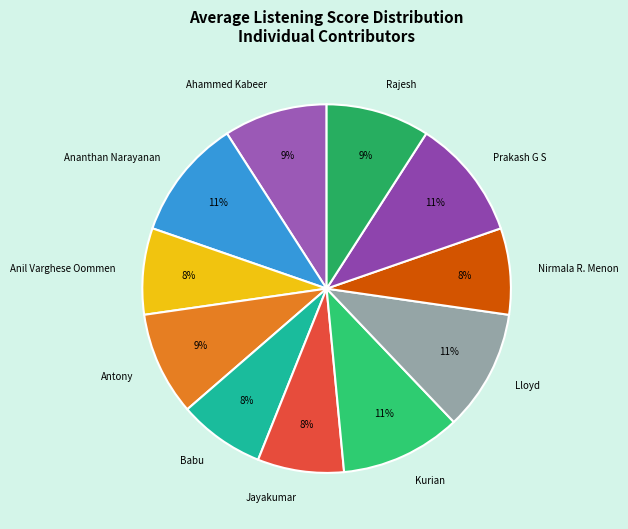

Is it true that Prakash G S is 24% of the pie?

False